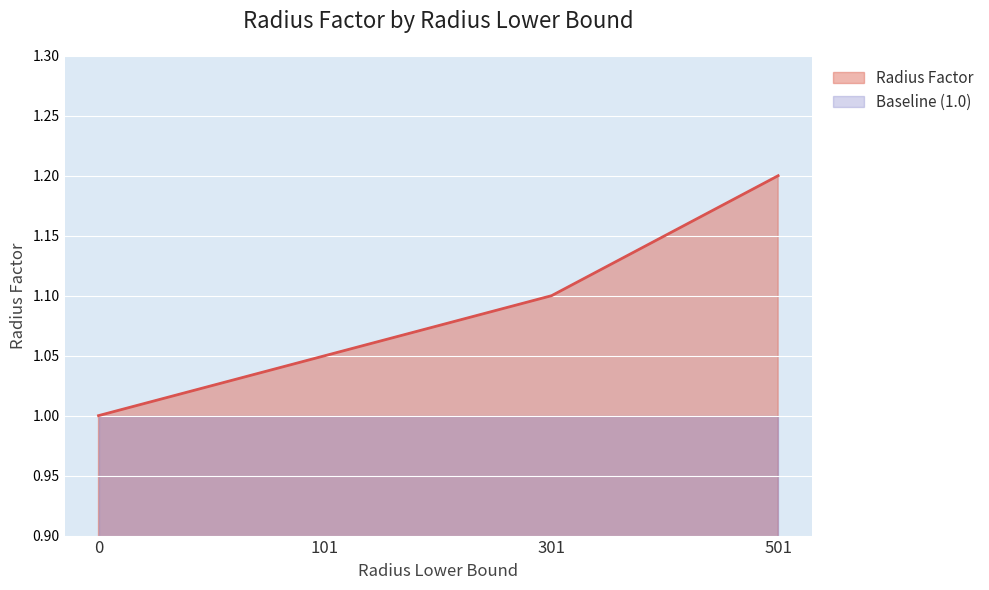

How many lines are shown in the chart?

2